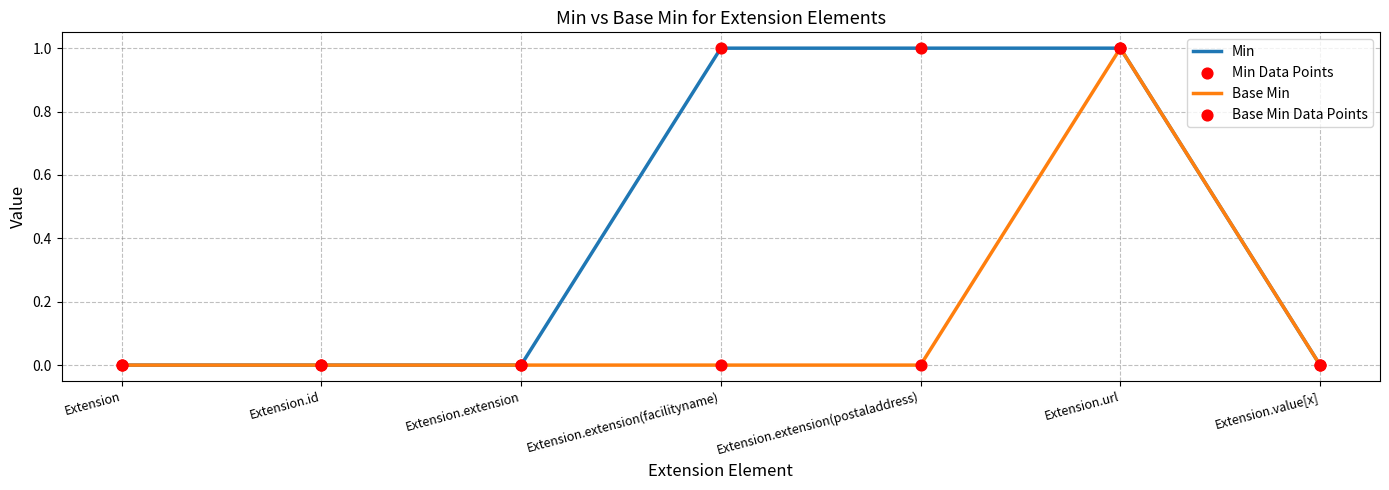

At which category is the sum across all series the highest?

Extension.url